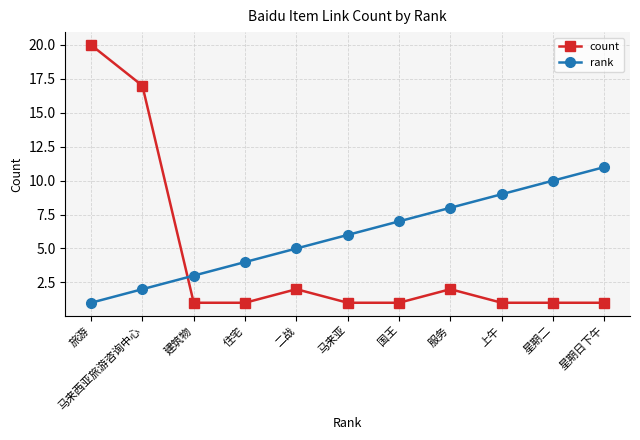

What position from the left is 国王?

7